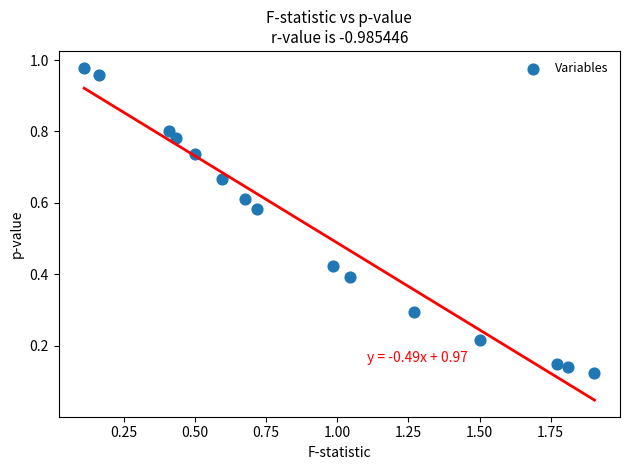

What is the range of X values (max minus min)?

1.8